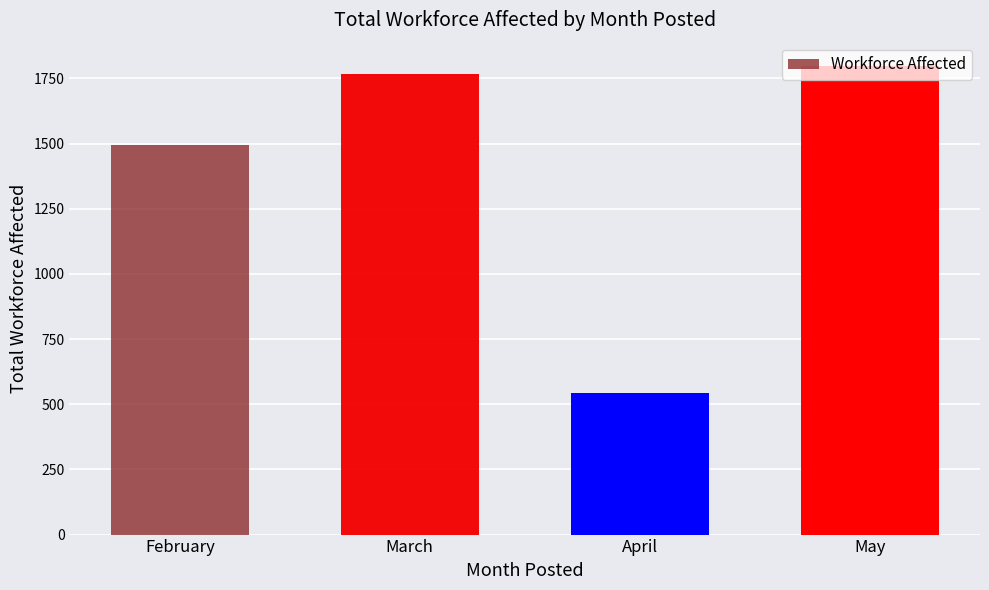

List the labels in order of value, largest first.

May, March, February, April